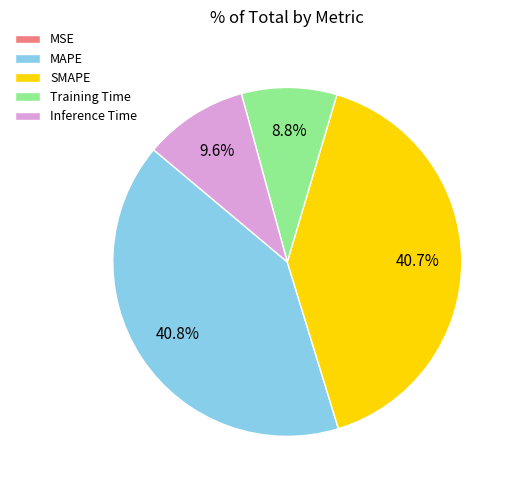

Is there a majority slice in this chart?

No